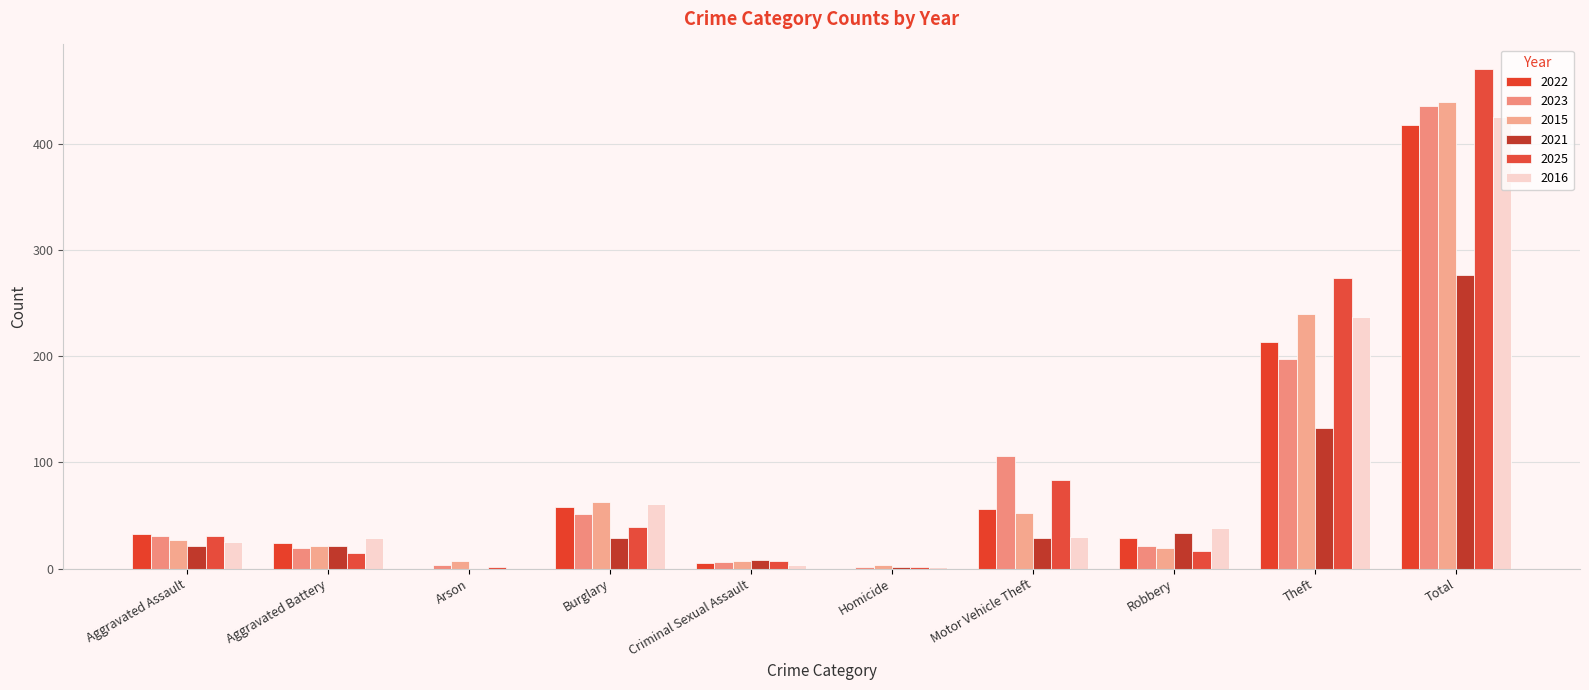

Is the value of 2015 at Total greater than the value of 2021 at Theft?

Yes